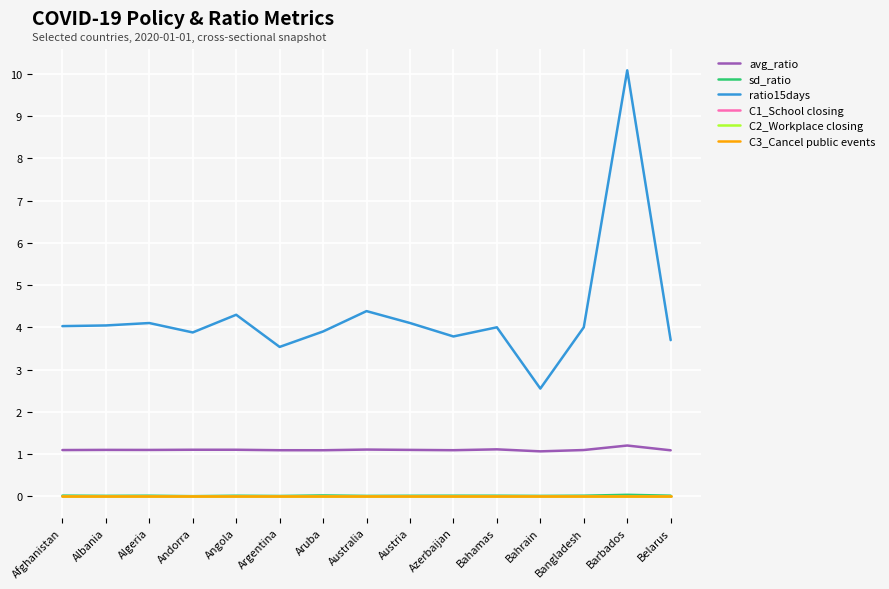

Reading left to right, what are all the values shown in this chart?

avg_ratio: 1.1	1.1	1.1	1.1	1.1	1.1	1.1	1.1	1.1	1.1	1.1	1.1	1.1	1.2	1.1
sd_ratio: 0.0	0.0	0.0	0.0	0.0	0.0	0.0	0.0	0.0	0.0	0.0	0.0	0.0	0.0	0.0
ratio15days: 4.0	4.0	4.1	3.9	4.3	3.5	3.9	4.4	4.1	3.8	4.0	2.5	4.0	10.1	3.7
C1_School closing: 0.0	0.0	0.0	0.0	0.0	0.0	0.0	0.0	0.0	0.0	0.0	0.0	0.0	0.0	0.0
C2_Workplace closing: 0.0	0.0	0.0	0.0	0.0	0.0	0.0	0.0	0.0	0.0	0.0	0.0	0.0	0.0	0.0
C3_Cancel public events: 0.0	0.0	0.0	0.0	0.0	0.0	0.0	0.0	0.0	0.0	0.0	0.0	0.0	0.0	0.0